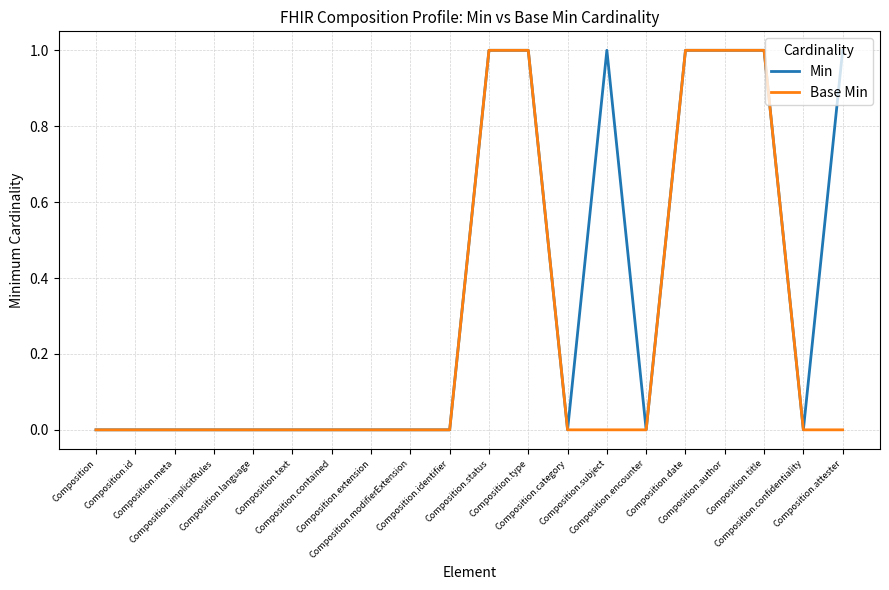

Count the Base Min values in the range 0 to 1.

20